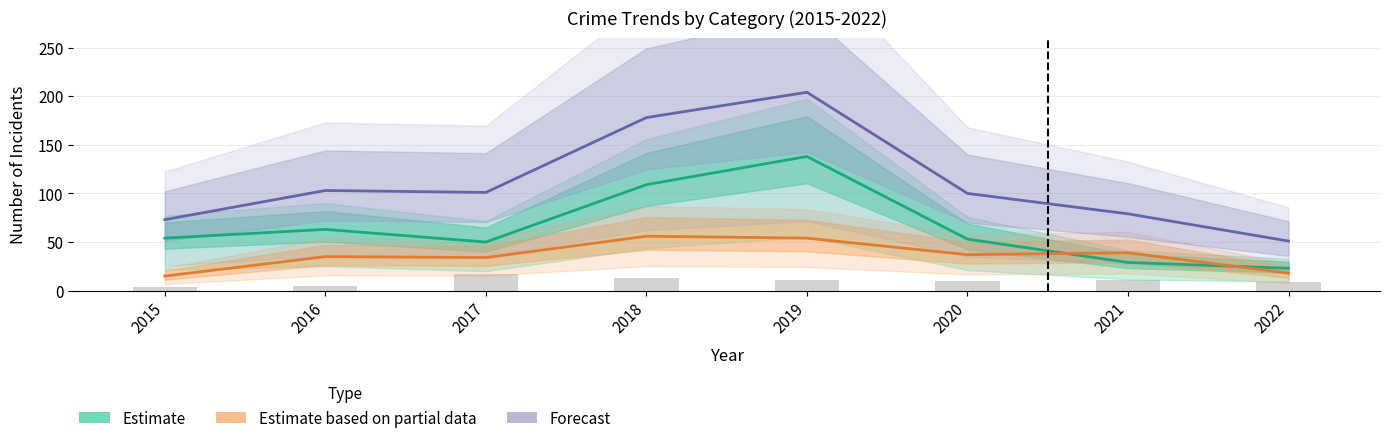

Reading right to left, extract all data points from this chart.

Estimate: 23	29	53	138	109	50	63	54
Estimate based on partial data: 18	39	37	54	56	34	35	15
Forecast: 51	79	100	204	178	101	103	73